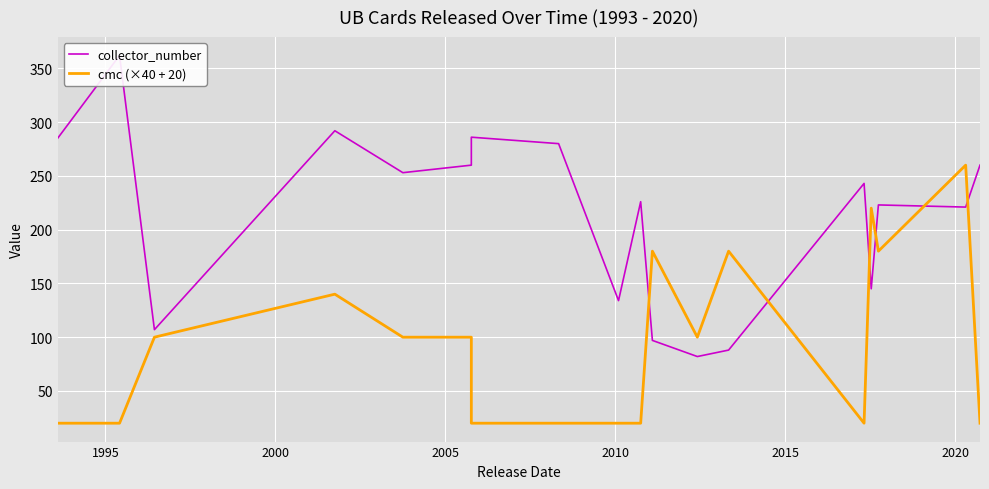

At how many categories does at least one series exceed 198?

13